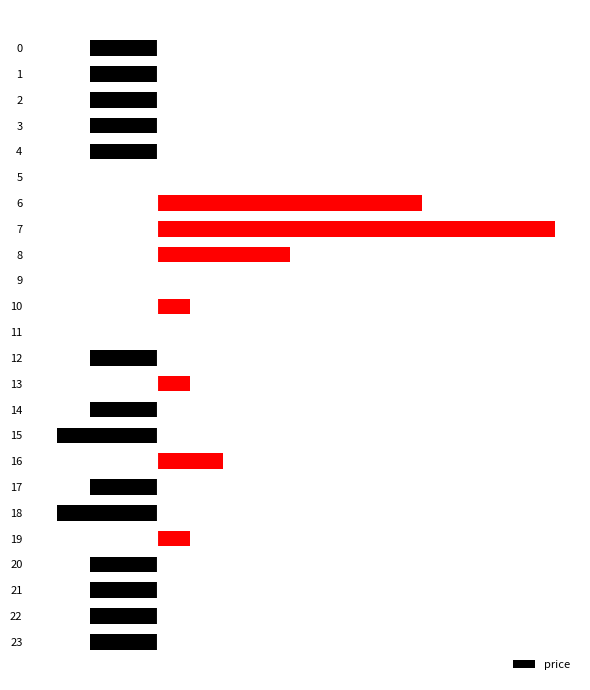

Where does the data first go above 0?

6